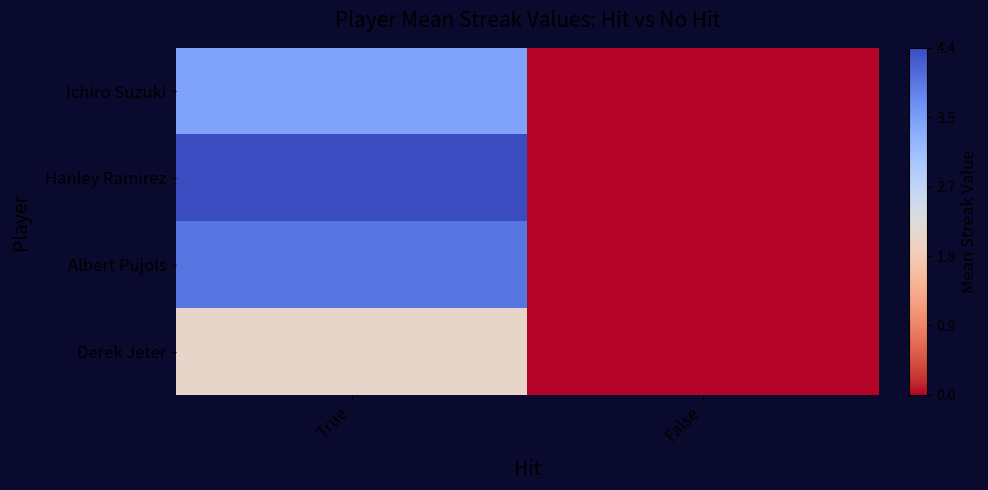

Reading left to right, list all the values displayed in this chart.

Ichiro Suzuki: True=0.8	False=0.0
Hanley Ramirez: True=1.0	False=0.0
Albert Pujols: True=0.9	False=0.0
Derek Jeter: True=0.5	False=0.0